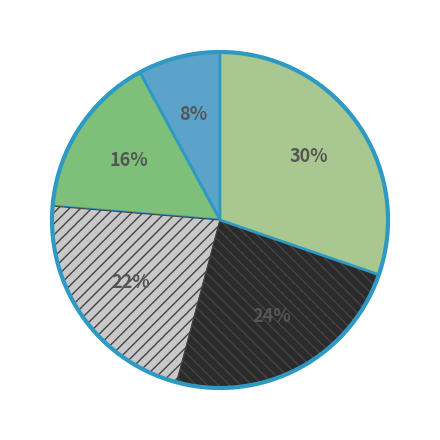

To the nearest percent, what is the difference between the largest and smallest slice percentages?

22%